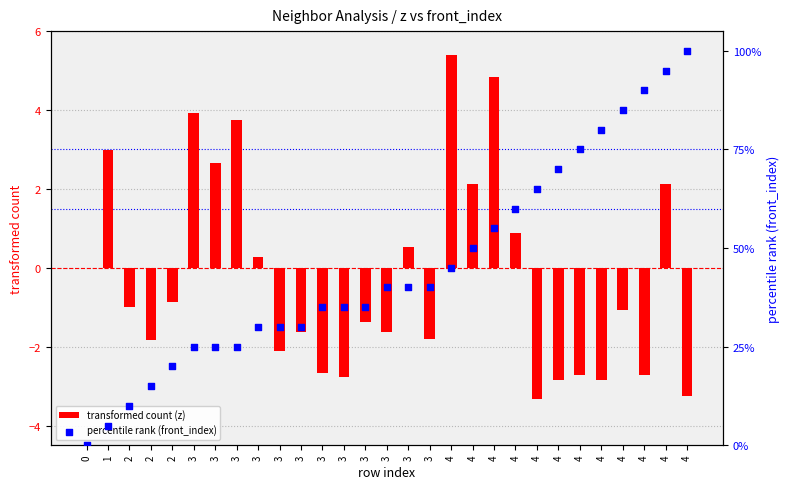

What is the total value across all series at 3?

8.9